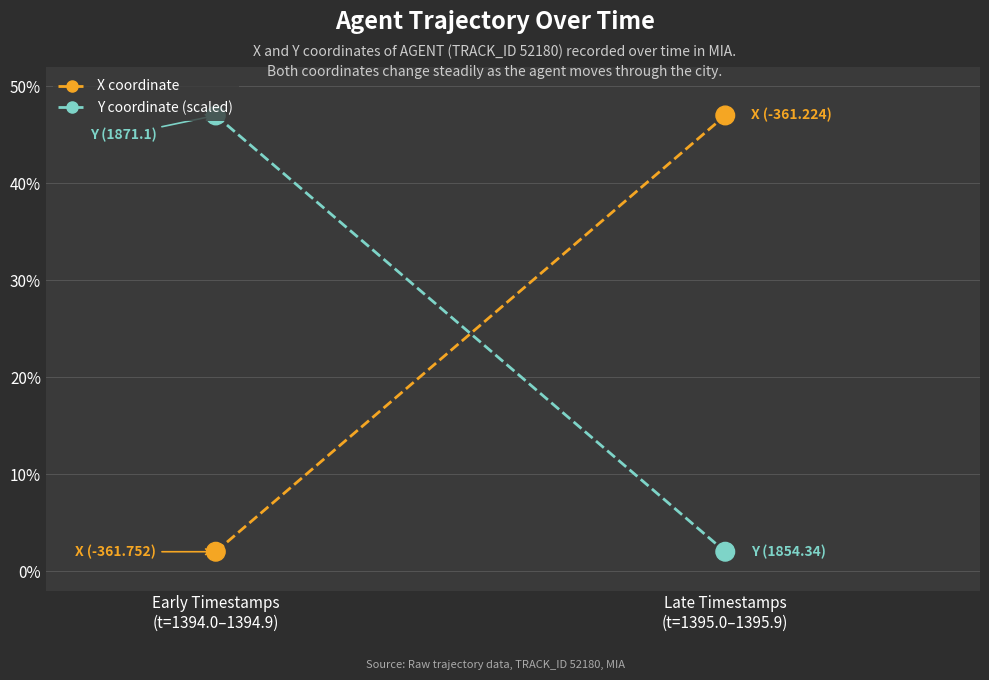

At which category is the sum across all series the highest?

Early Timestamps
(t=1394.0–1394.9)